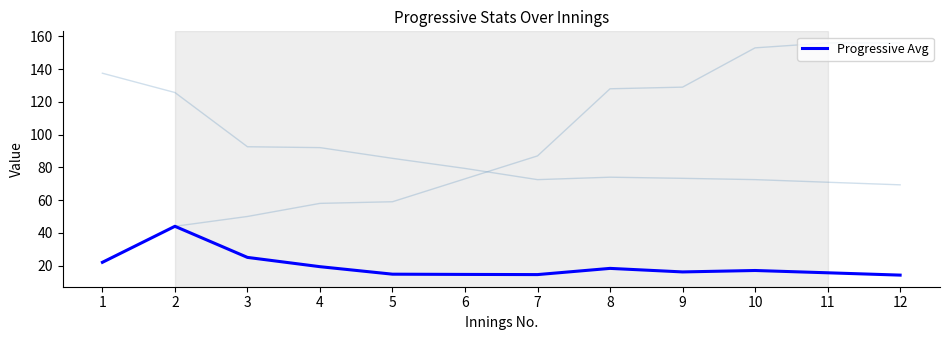

What is the average value?

19.6